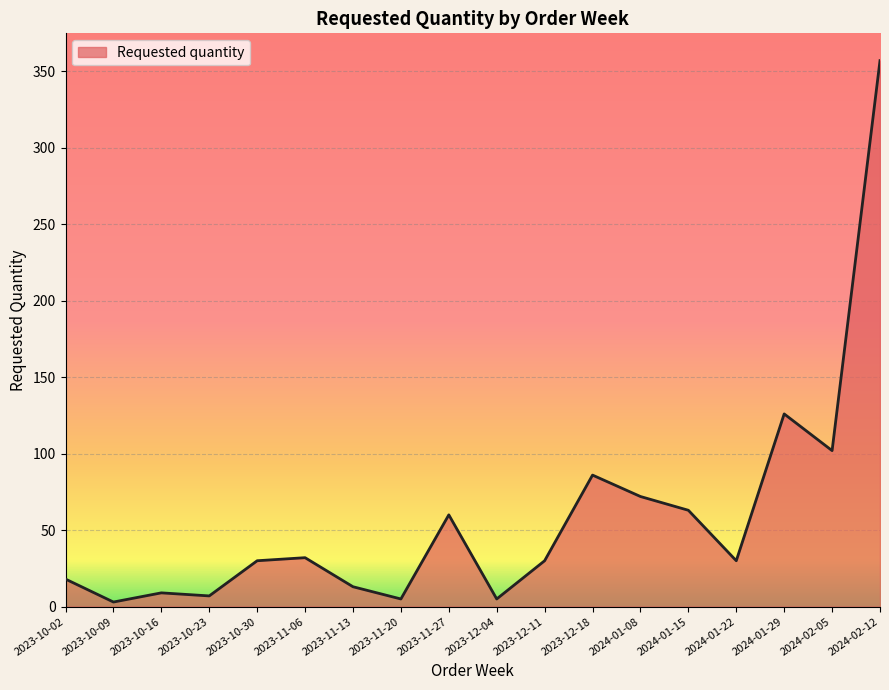

The value at 2024-01-15 is 63. True or false?

True